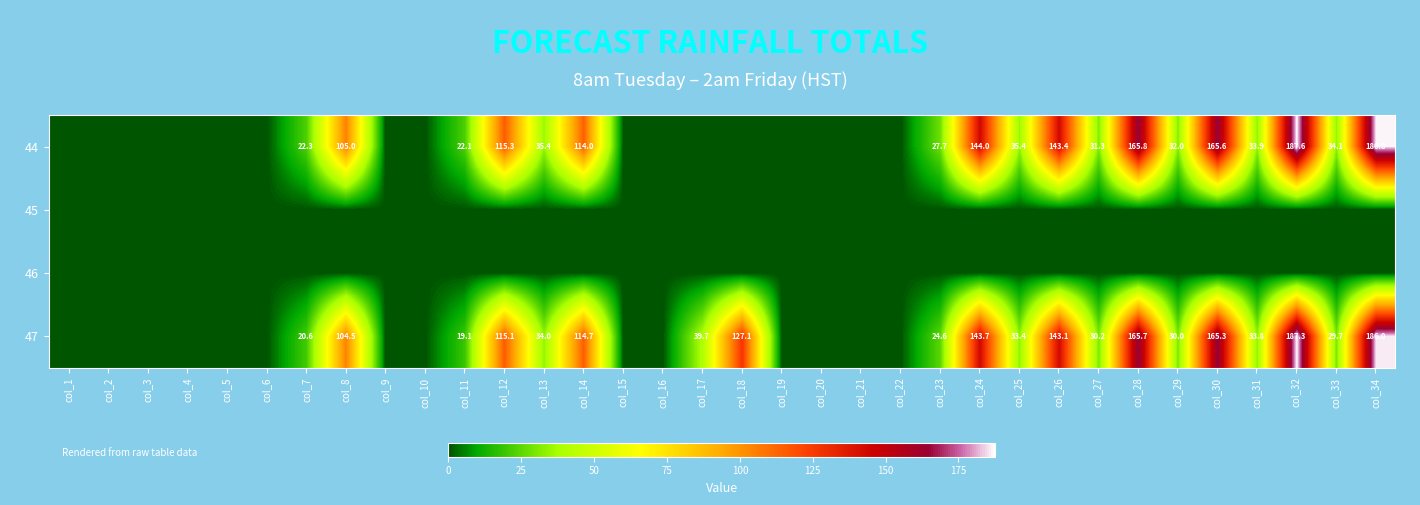

The 44 series shows 22.1 at col_11. True or false?

True